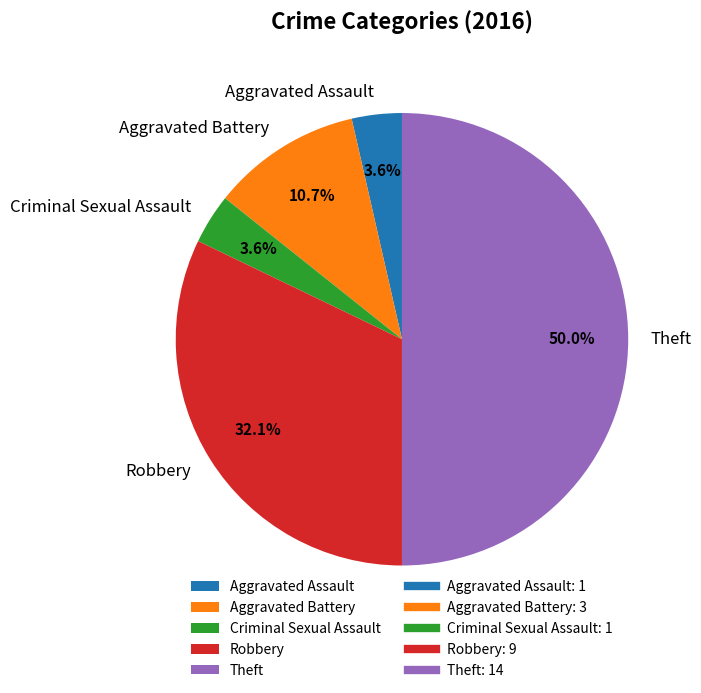

Which category has the biggest portion of the pie?

Theft